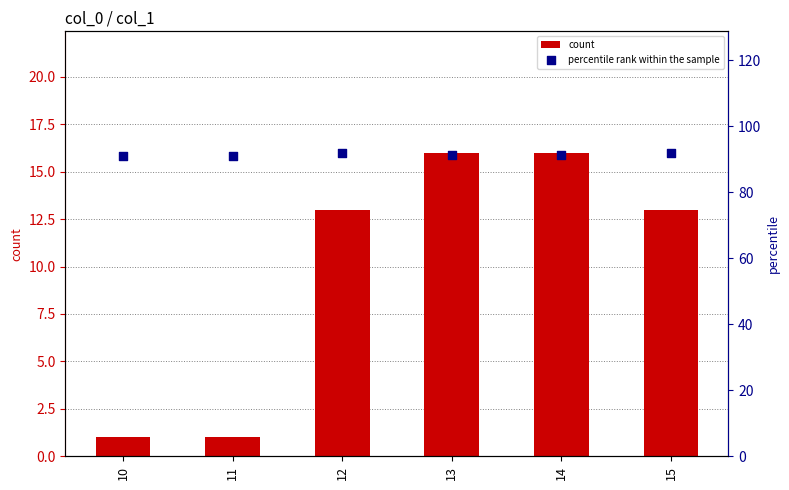

Is the value of percentile rank within the sample at 11 greater than the value of count at 15?

Yes